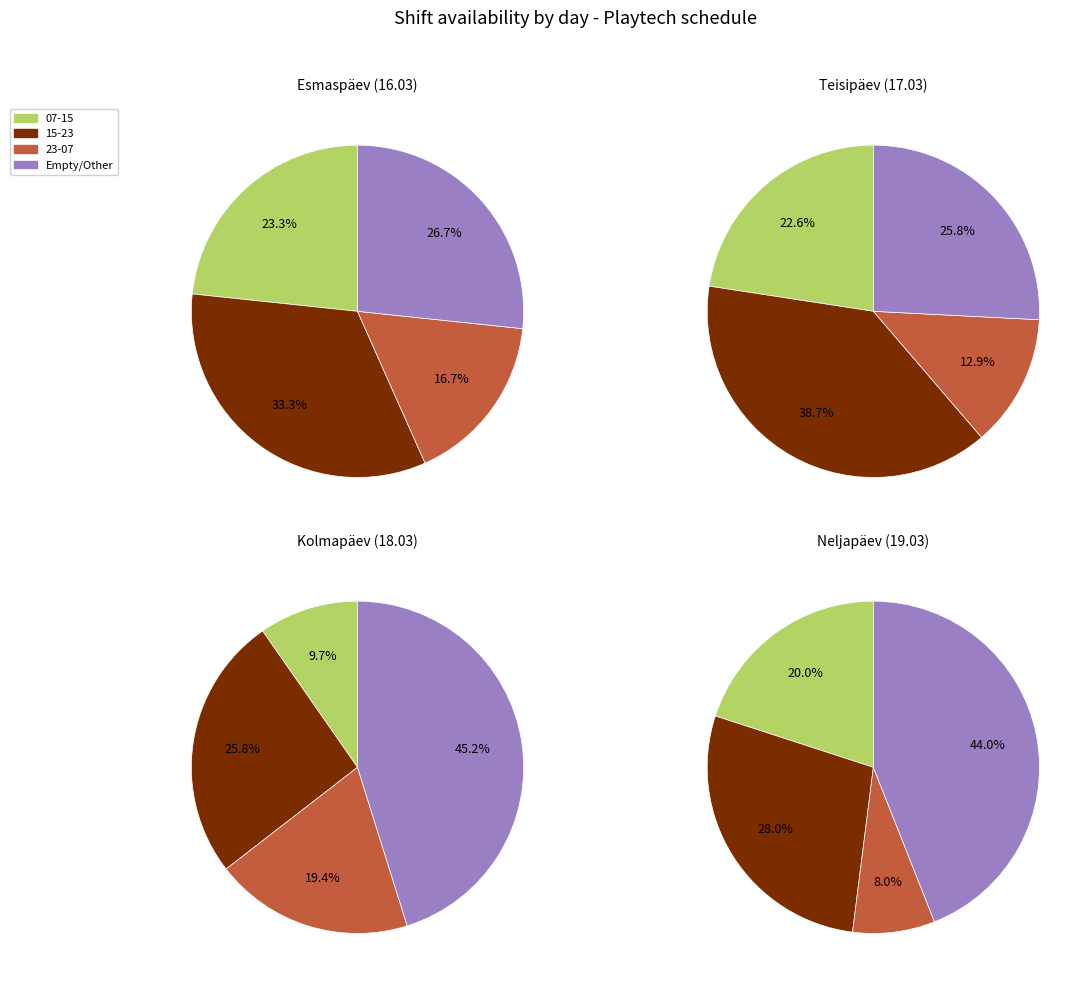

Which slice is the smallest?

Neljapäev (19.03)